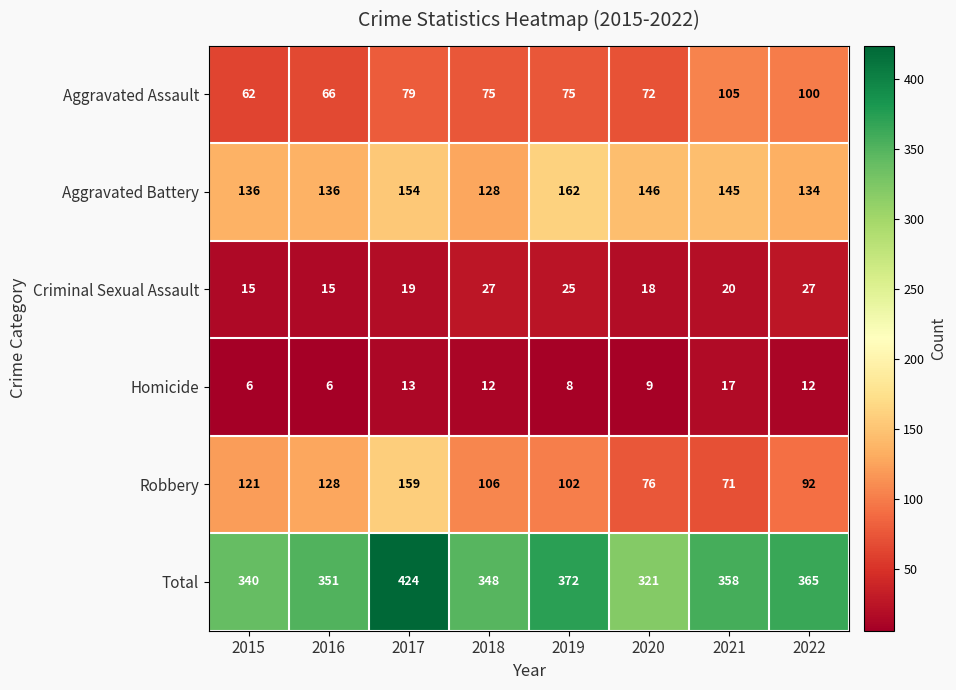

Rank the series at 2015 from lowest to highest value.

Homicide, Criminal Sexual Assault, Aggravated Assault, Robbery, Aggravated Battery, Total